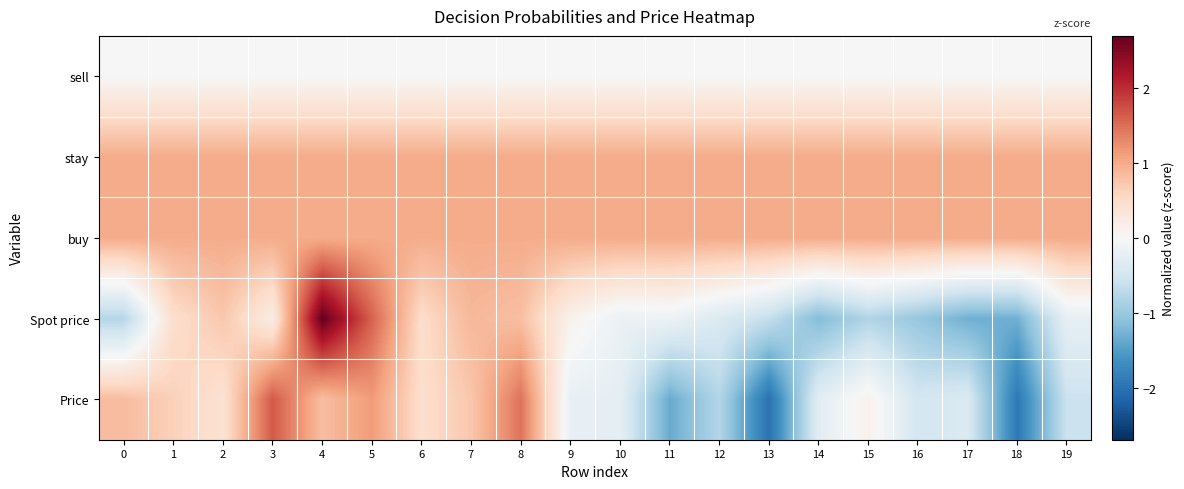

Reading left to right, transcribe all the data shown in this chart.

sell: 0=0.0	1=0.0	2=0.0	3=0.0	4=0.0	5=0.0	6=0.0	7=0.0	8=0.0	9=0.0	10=0.0	11=0.0	12=0.0	13=0.0	14=0.0	15=0.0	16=0.0	17=0.0	18=0.0	19=0.0
stay: 0=1.0	1=1.0	2=1.0	3=1.0	4=1.0	5=1.0	6=1.0	7=1.0	8=1.0	9=1.0	10=1.0	11=1.0	12=1.0	13=1.0	14=1.0	15=1.0	16=1.0	17=1.0	18=1.0	19=1.0
buy: 0=1.0	1=1.0	2=1.0	3=1.0	4=1.0	5=1.0	6=1.0	7=1.0	8=1.0	9=1.0	10=1.0	11=1.0	12=1.0	13=1.0	14=1.0	15=1.0	16=1.0	17=1.0	18=1.0	19=1.0
Spot price: 0=-0.8	1=0.5	2=0.7	3=0.2	4=2.7	5=1.6	6=0.5	7=0.9	8=0.8	9=0.1	10=-0.2	11=-0.1	12=-0.4	13=-0.6	14=-1.2	15=-0.8	16=-1.0	17=-1.3	18=-1.3	19=-0.2
Price: 0=0.8	1=0.6	2=0.4	3=1.7	4=0.8	5=1.1	6=0.5	7=0.7	8=1.5	9=-0.2	10=-0.3	11=-1.4	12=-0.8	13=-2.0	14=-0.3	15=0.1	16=-0.5	17=-0.4	18=-1.9	19=-0.6